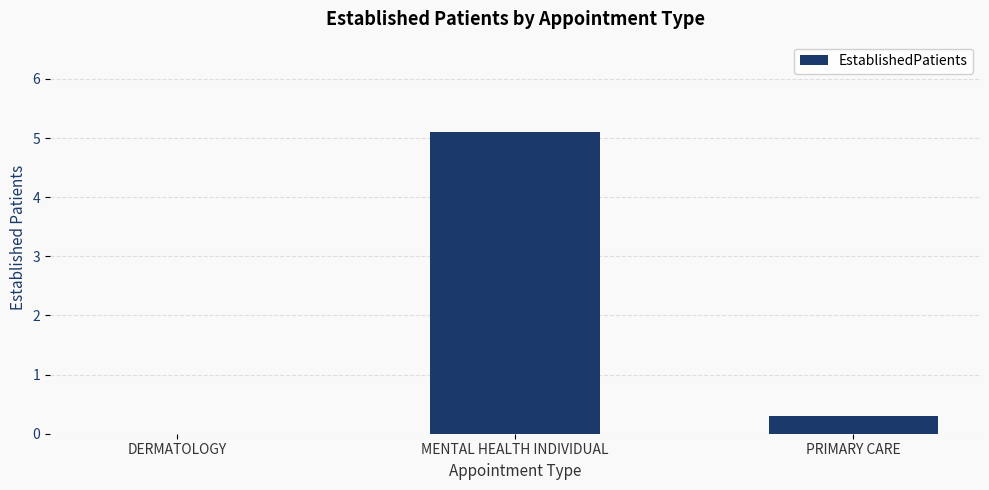

Where is the data nearest to the value 2?

PRIMARY CARE